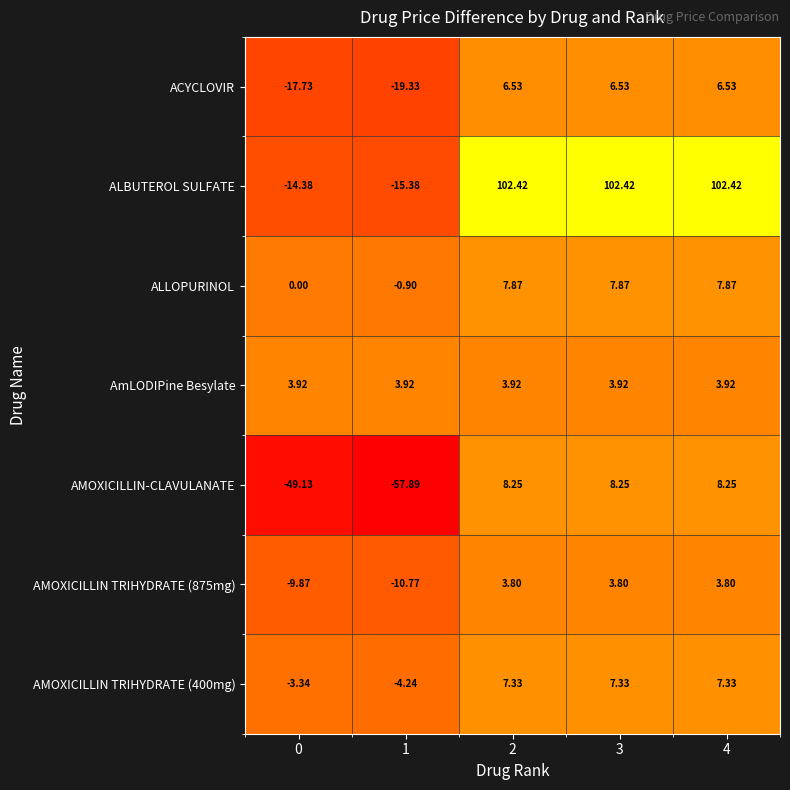

Which series has the largest total across all categories?

ALBUTEROL SULFATE